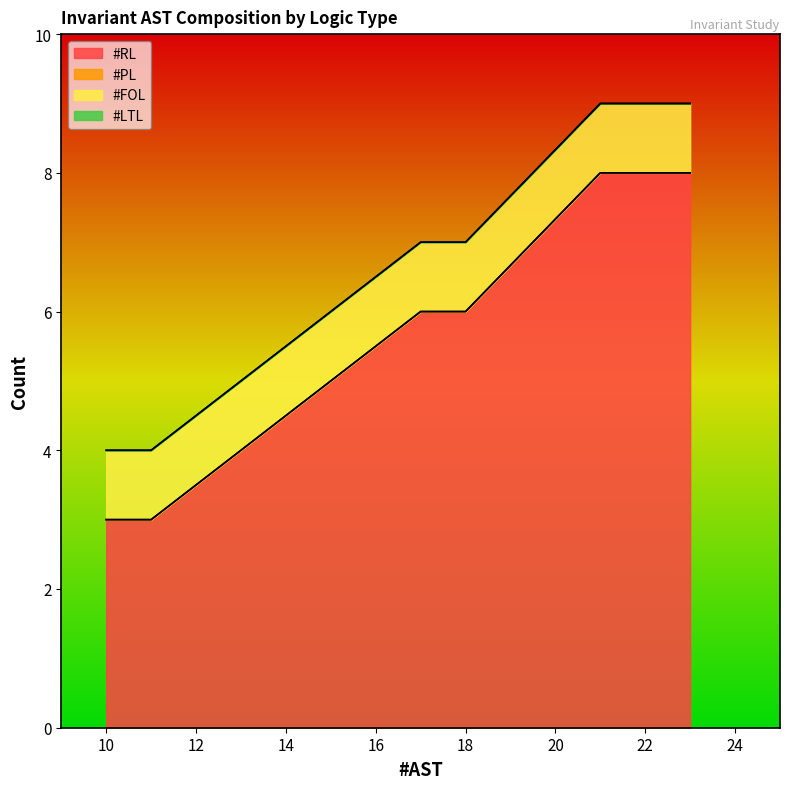

What is the total value across all series at inv7?

9